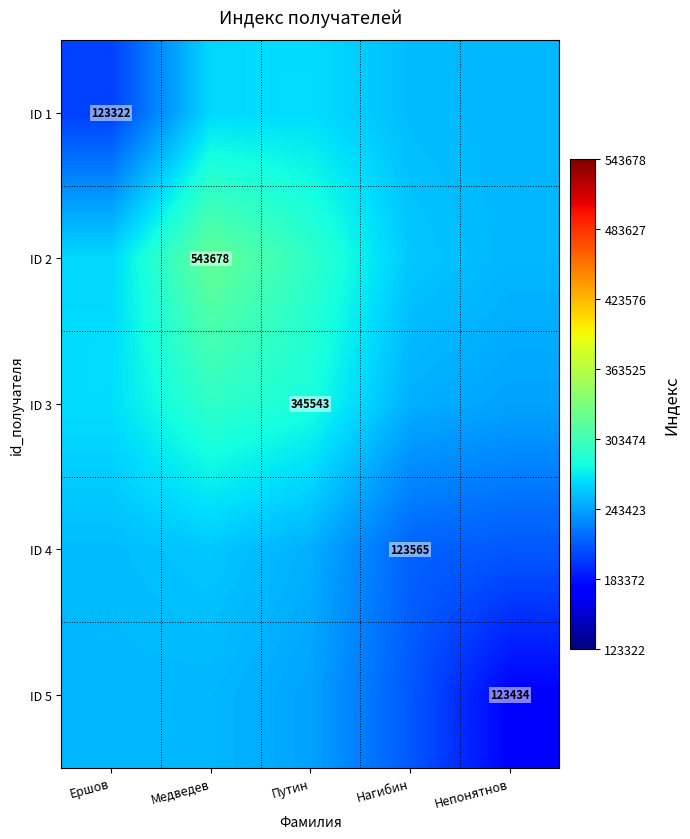

What is the average value of the ID 2 series?

278300.7